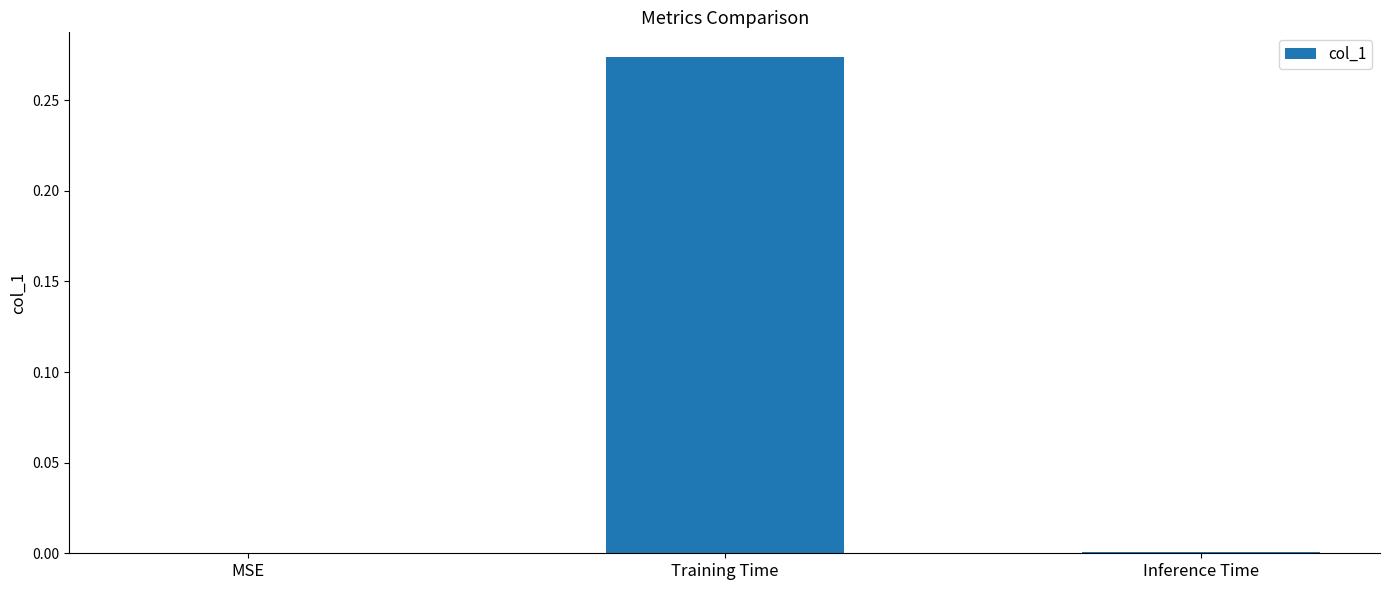

Which category has the highest value across all series?

Training Time